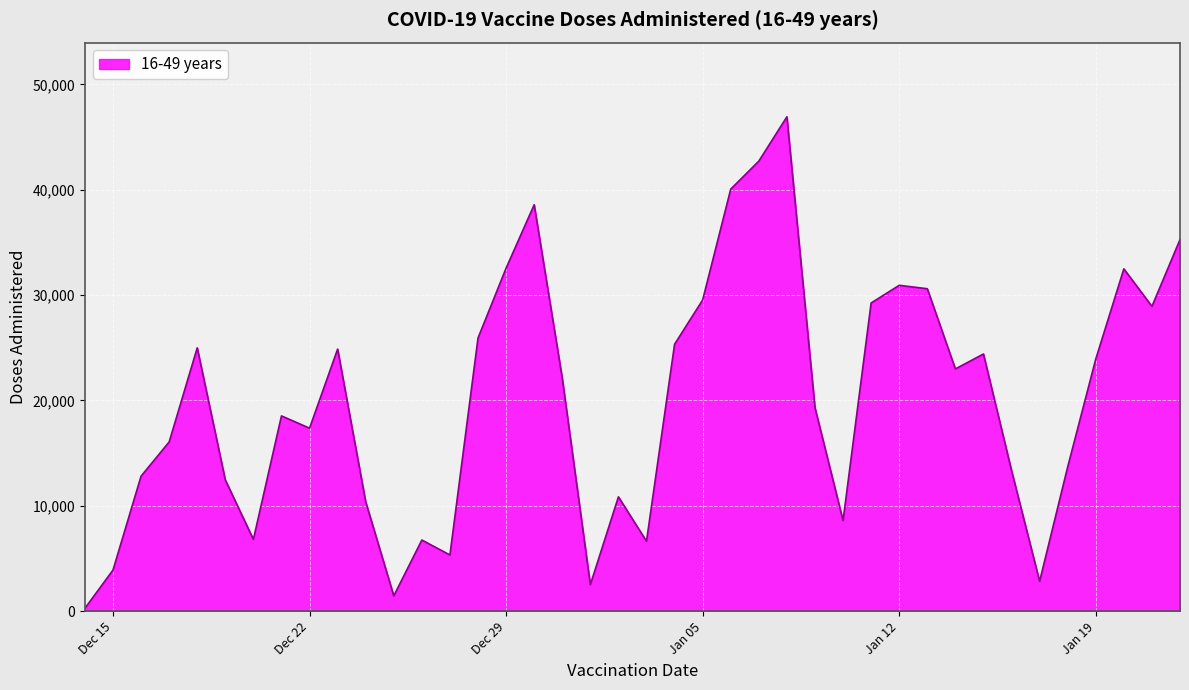

What is the greatest value displayed?

46920